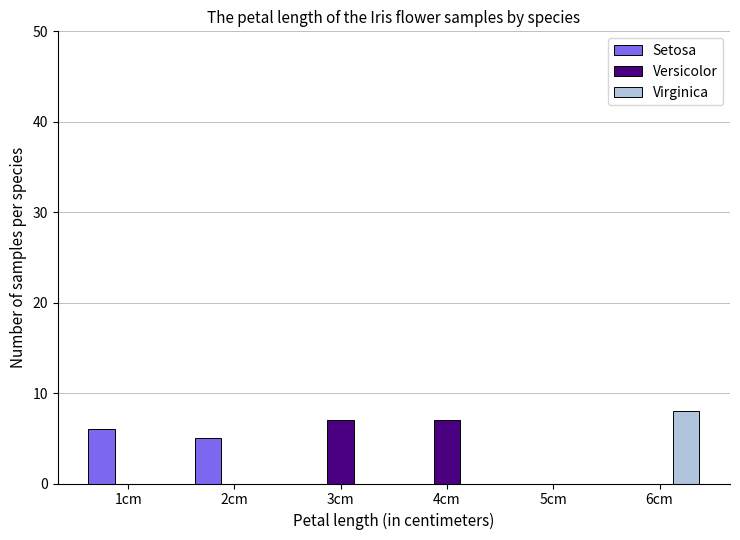

Reading left to right, extract all data points from this chart.

Setosa: 1cm=6	2cm=5	3cm=0	4cm=0	5cm=0	6cm=0
Versicolor: 1cm=0	2cm=0	3cm=7	4cm=7	5cm=0	6cm=0
Virginica: 1cm=0	2cm=0	3cm=0	4cm=0	5cm=0	6cm=8